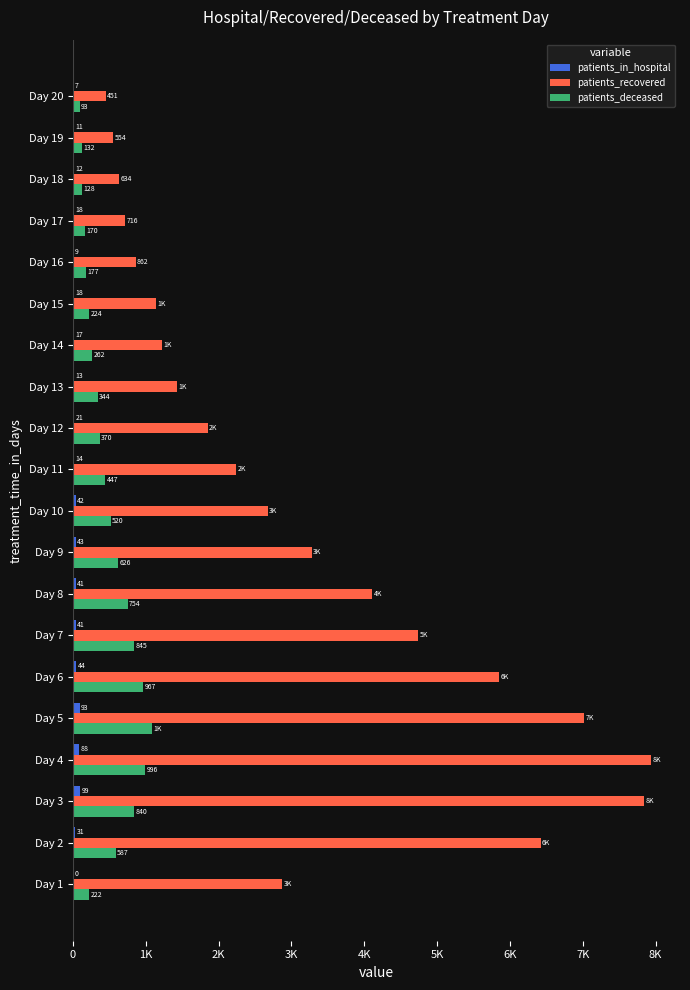

At which label is patients_deceased closest to 591?

Day 2